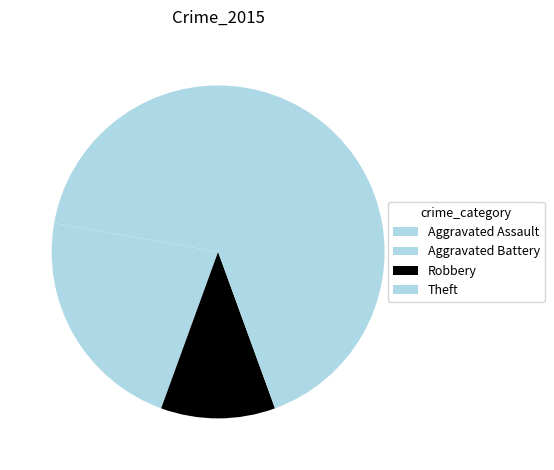

What is the change in value from Aggravated Battery to Robbery?

-1